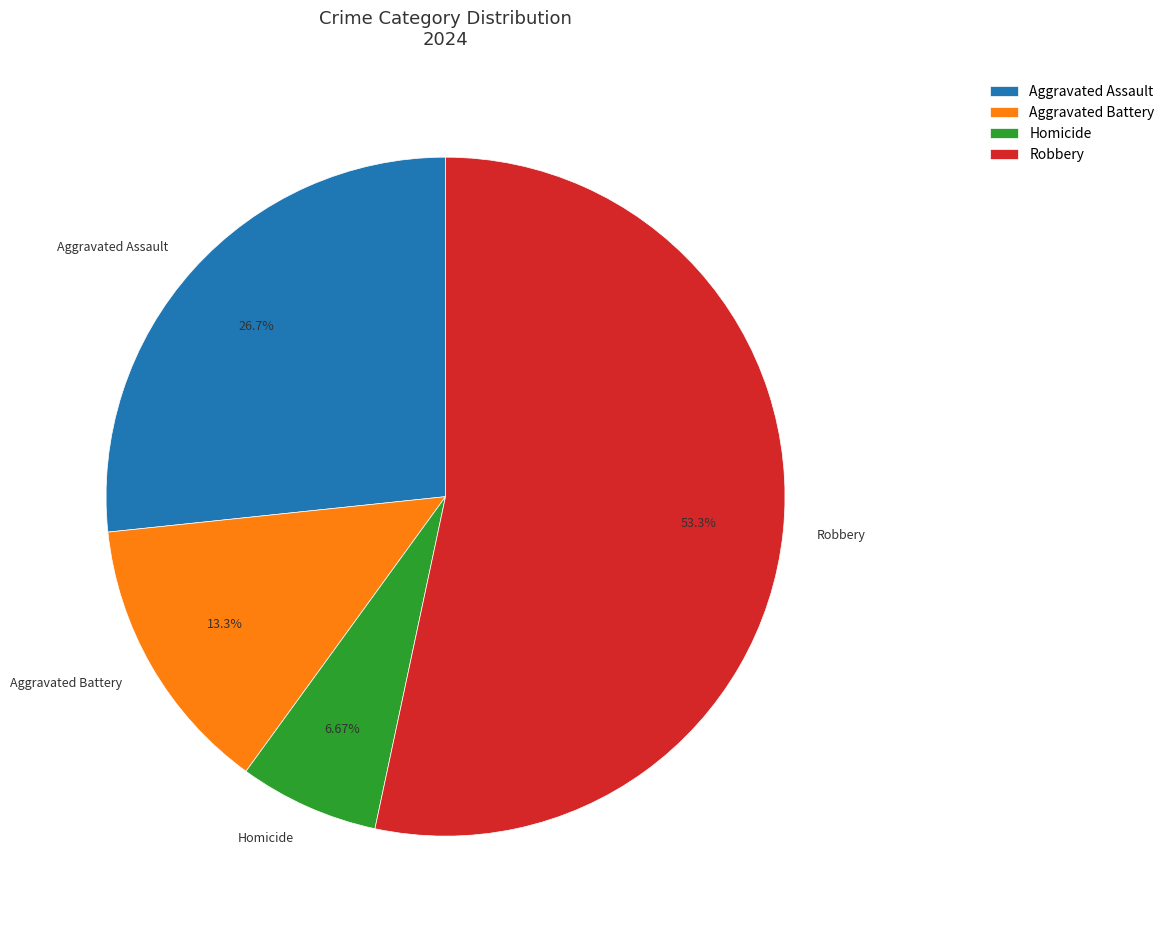

What percentage is NOT represented by Aggravated Battery?

86.7%